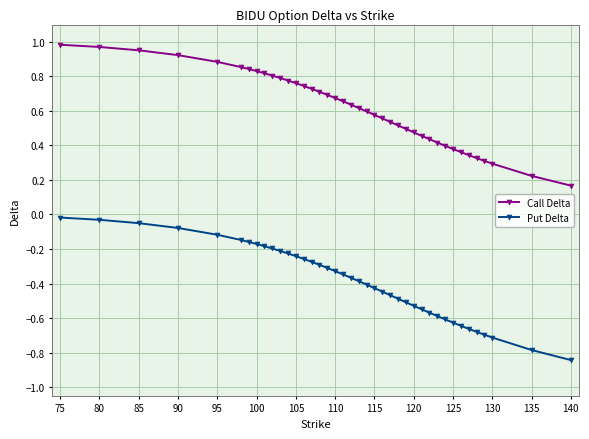

Which series has the widest spread of values?

Put Delta